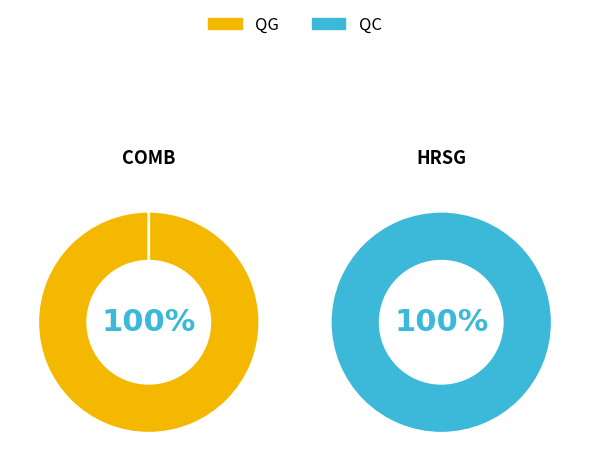

Rank the series at COMB from lowest to highest value.

QC, QG